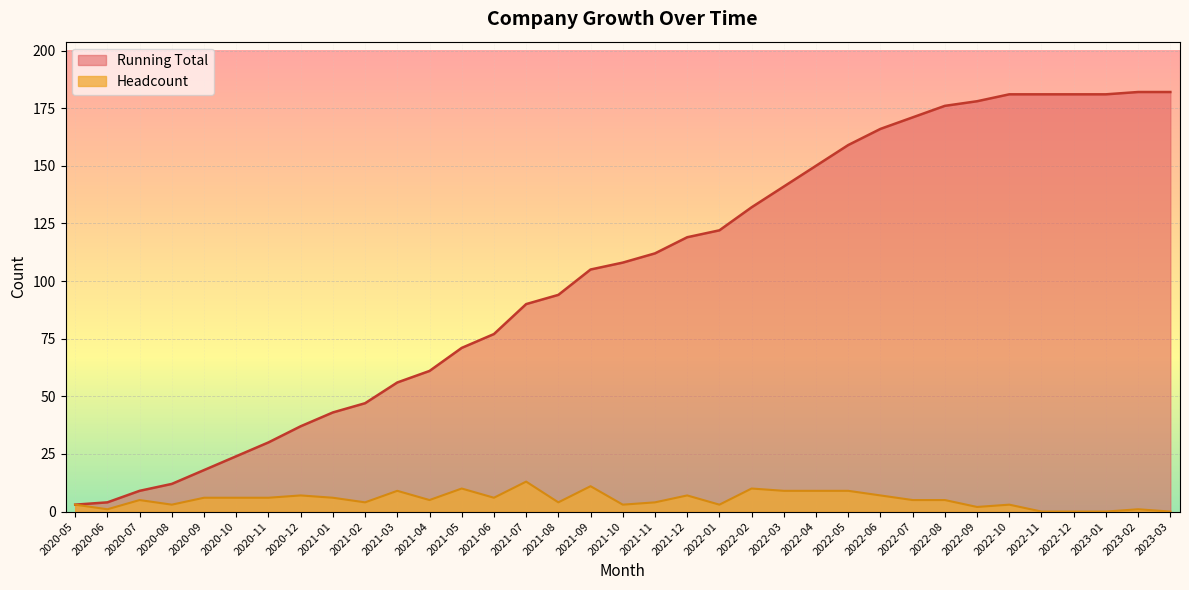

How many data points in Headcount are above 5?

16